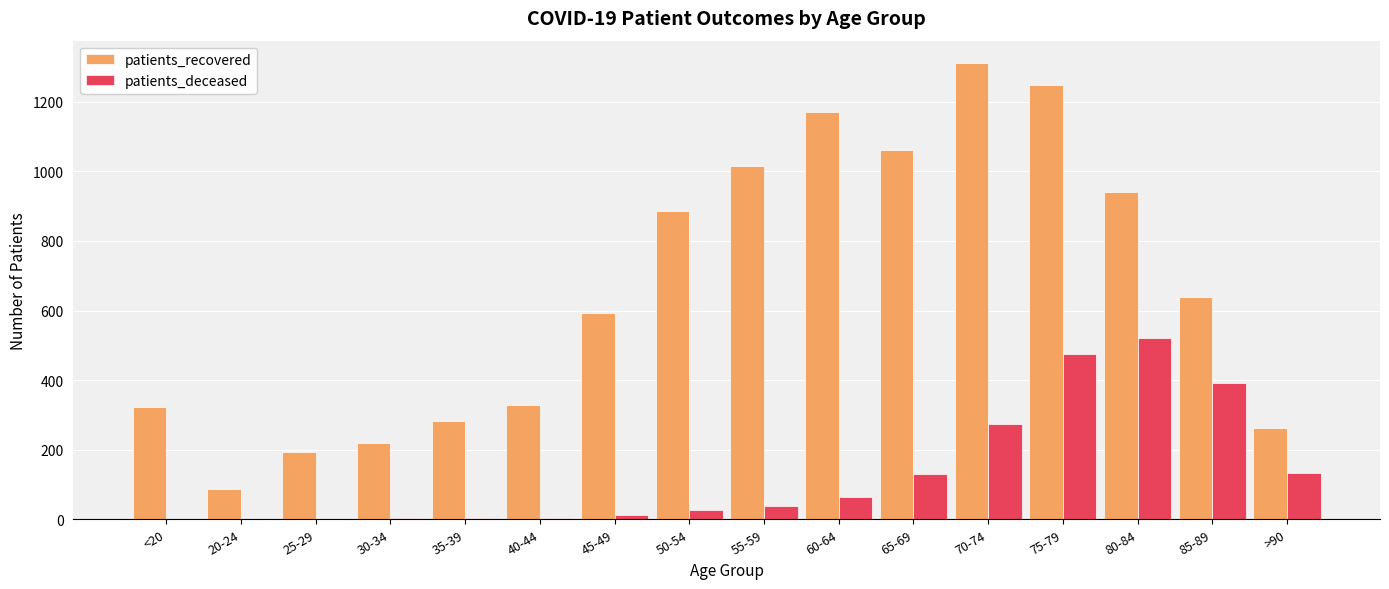

Between 35-39 and 65-69, which series saw the biggest shift?

patients_recovered